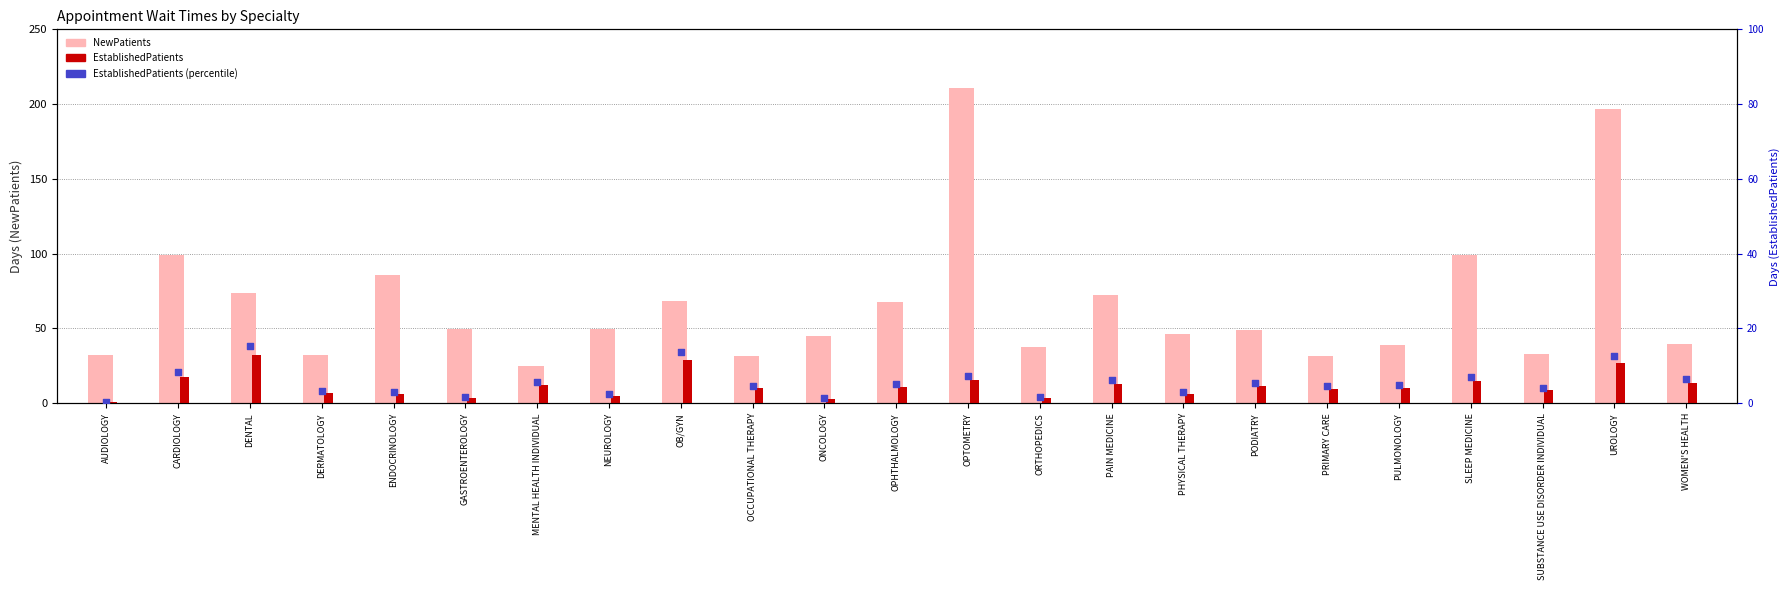

Which series has the largest total across all categories?

NewPatients